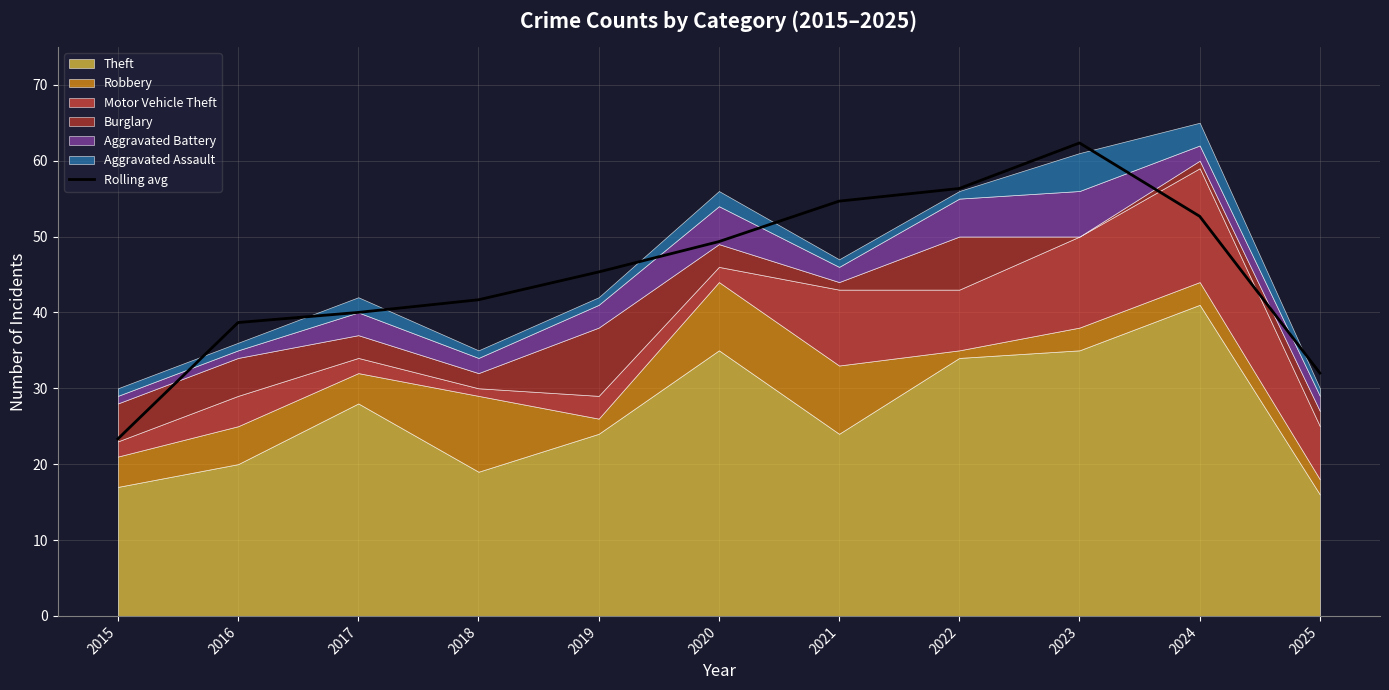

Rank the categories by value from highest to lowest.

2023, 2022, 2021, 2024, 2020, 2019, 2018, 2017, 2016, 2025, 2015